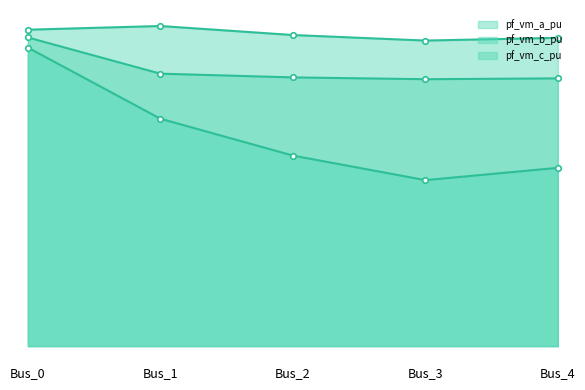

What is the approximate value of pf_vm_c_pu at Bus_2?

0.9